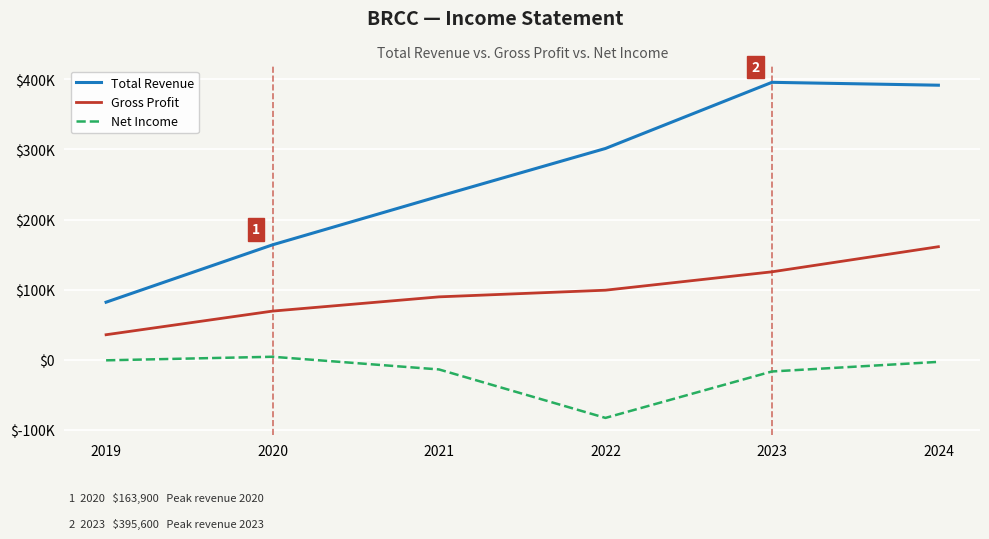

Reading left to right, list all the values displayed in this chart.

Total Revenue: 2019=82100	2020=163900	2021=233100	2022=301300	2023=395600	2024=391500
Gross Profit: 2019=35700	2020=69400	2021=89700	2022=99200	2023=125400	2024=161200
Net Income: 2019=-800	2020=4300	2021=-13800	2022=-82900	2023=-16700	2024=-3000